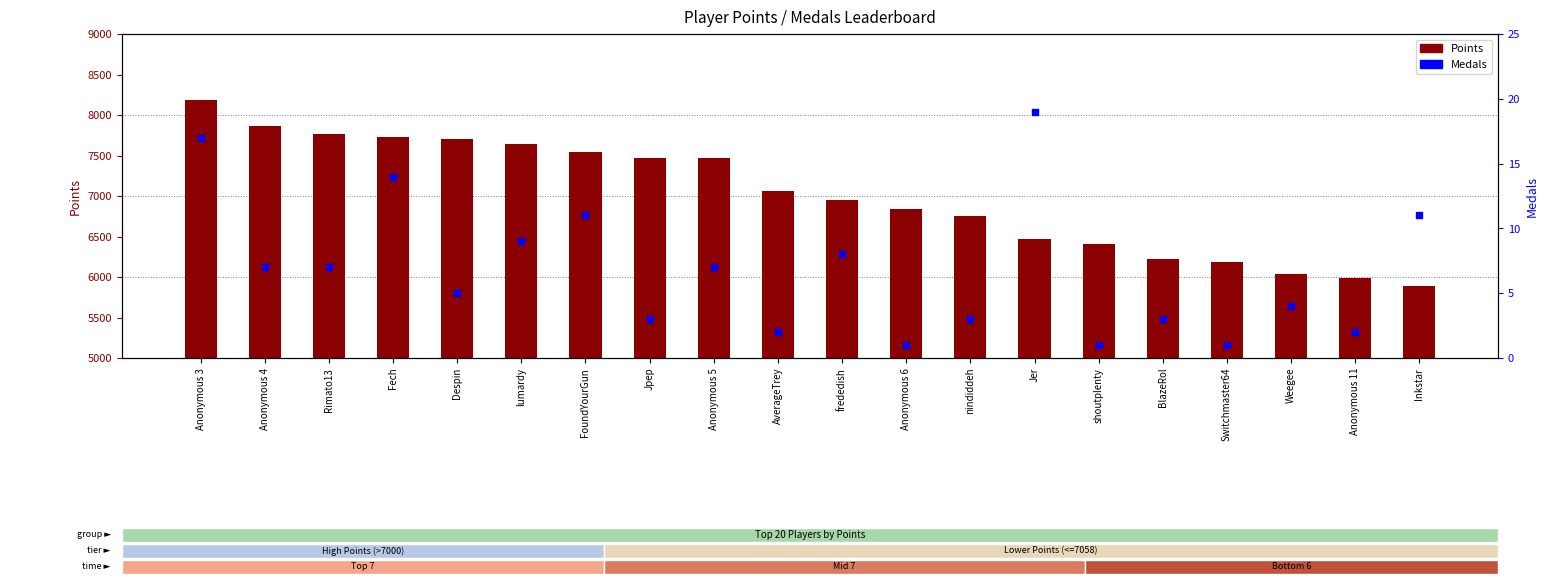

Is the value of Points at FoundYourGun greater than the value of Medals at Anonymous 3?

Yes